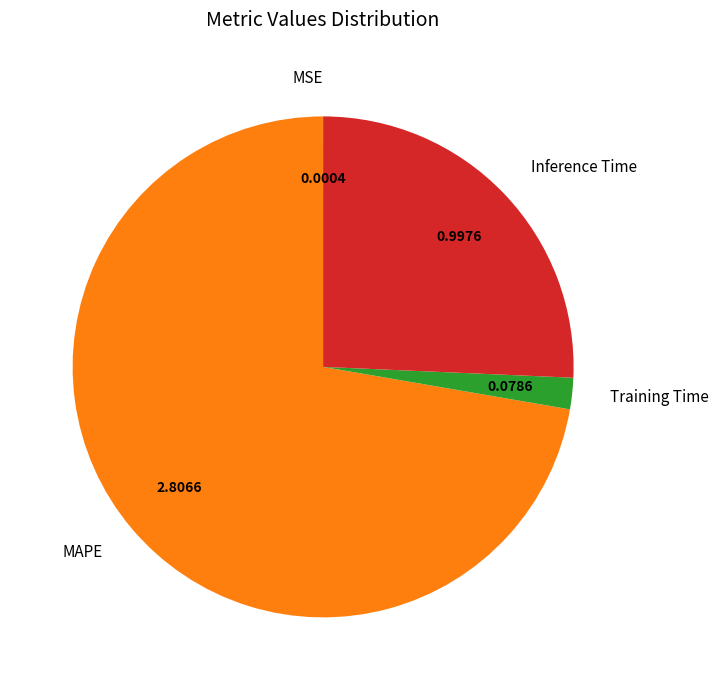

Does MAPE account for over 50% of the chart?

Yes